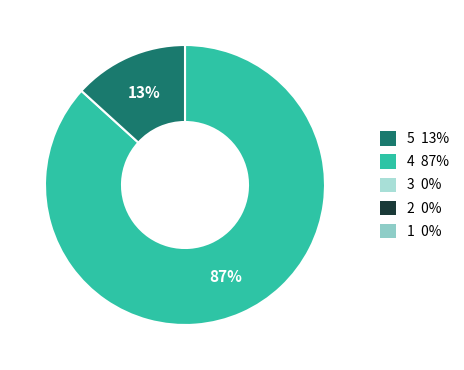

To the nearest percent, what is the average slice percentage?

50%